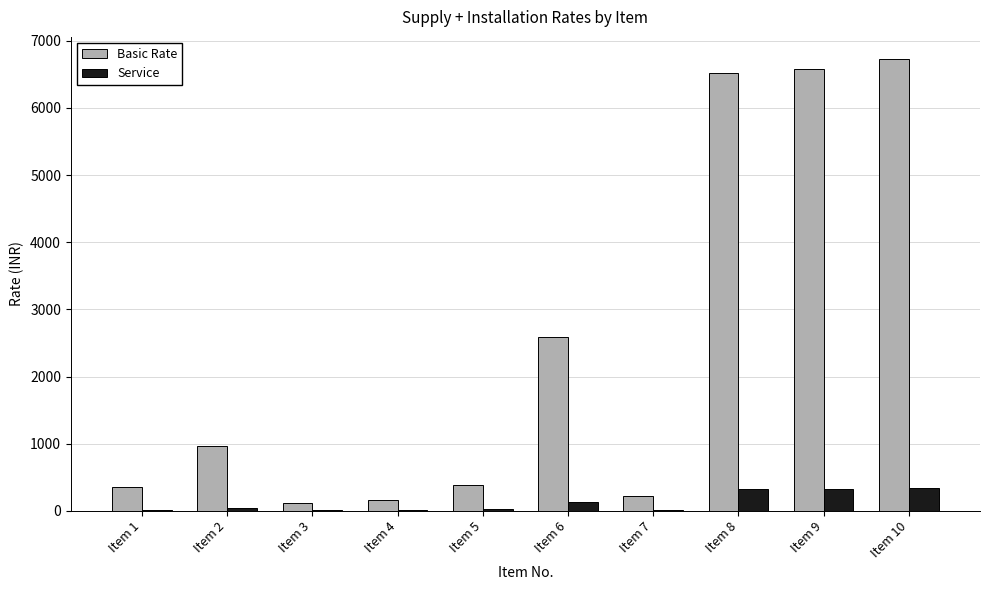

Which series changed the most between Item 6 and Item 8?

Basic Rate